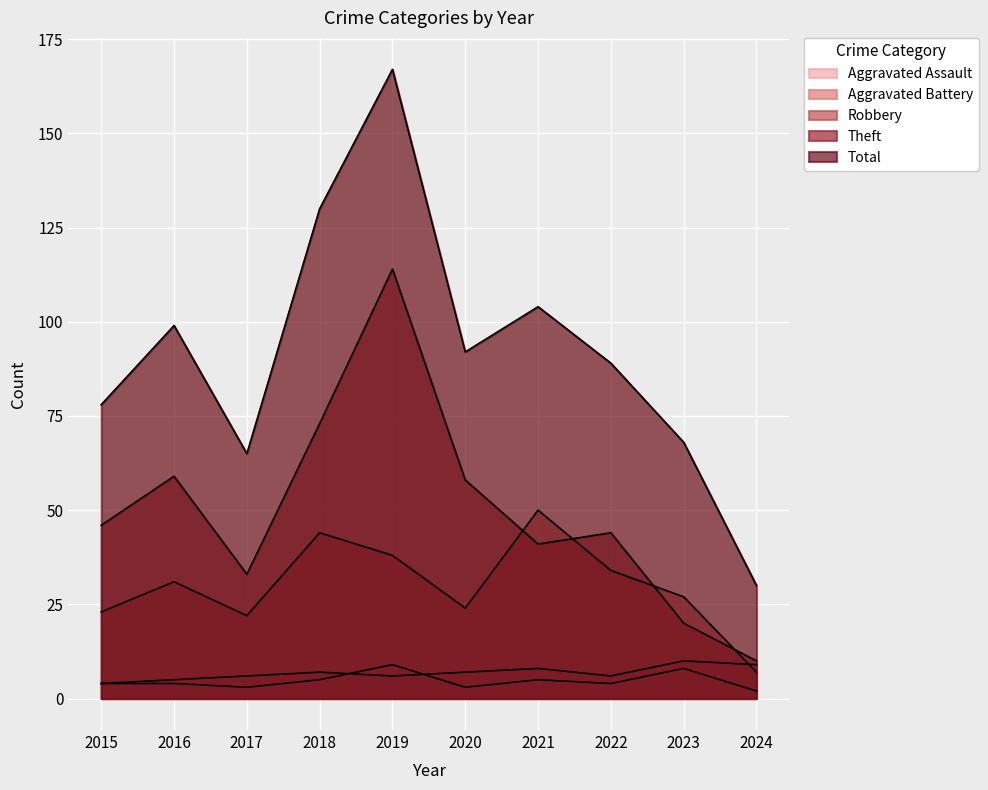

Which has a higher value, 2020 or 2021?

2021